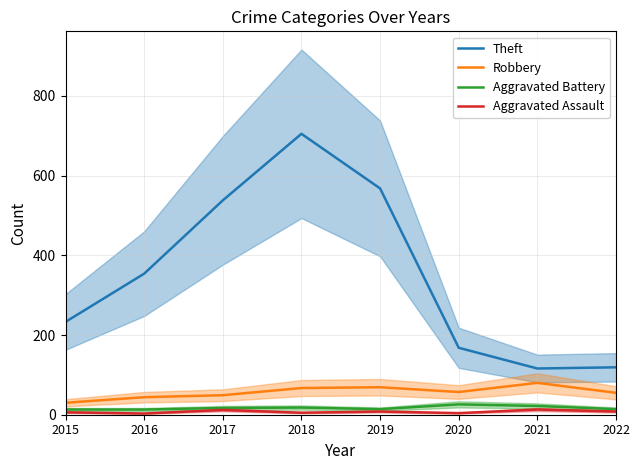

Reading right to left, transcribe all the data shown in this chart.

Theft: 119	116	168	568	705	538	354	233
Robbery: 55	80	57	69	67	49	44	30
Aggravated Battery: 14	22	26	14	18	17	13	13
Aggravated Assault: 8	13	4	8	5	12	3	6